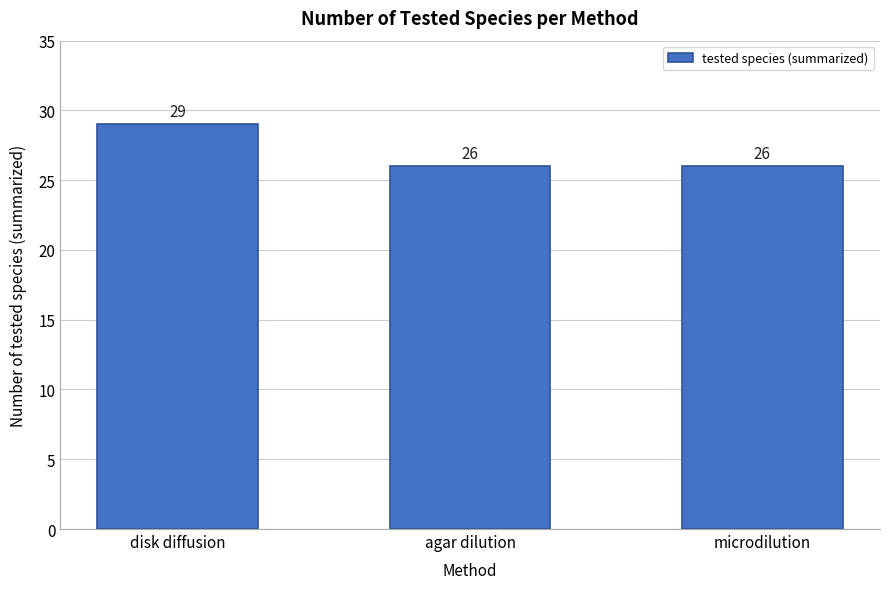

Reading right to left, what are all the values shown in this chart?

26	26	29